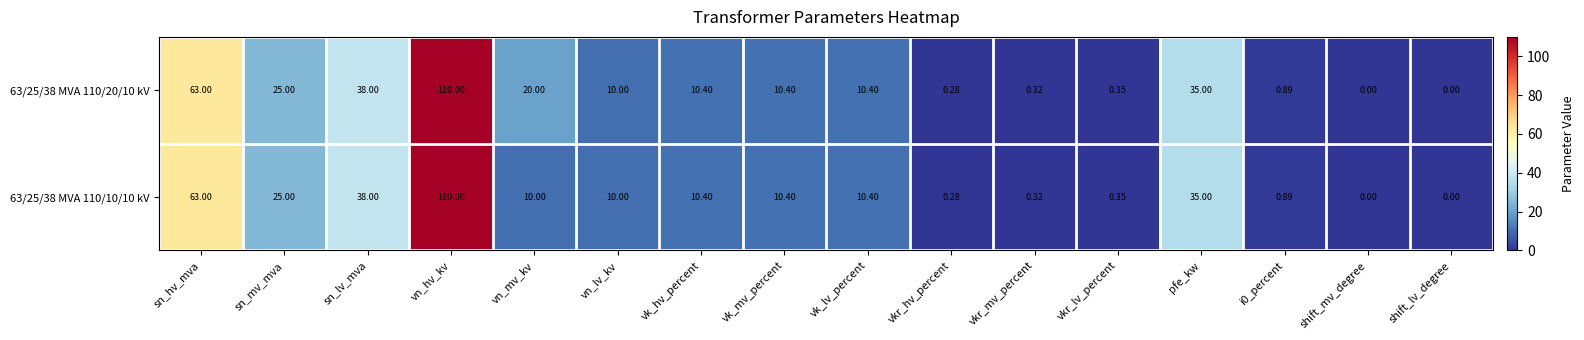

Is the value of 63/25/38 MVA 110/10/10 kV at i0_percent greater than the value of 63/25/38 MVA 110/20/10 kV at sn_hv_mva?

No